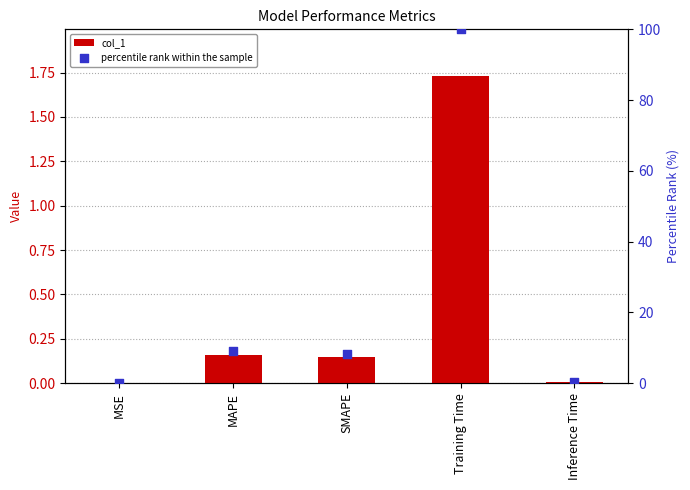

At which category is the sum across all series the highest?

Training Time